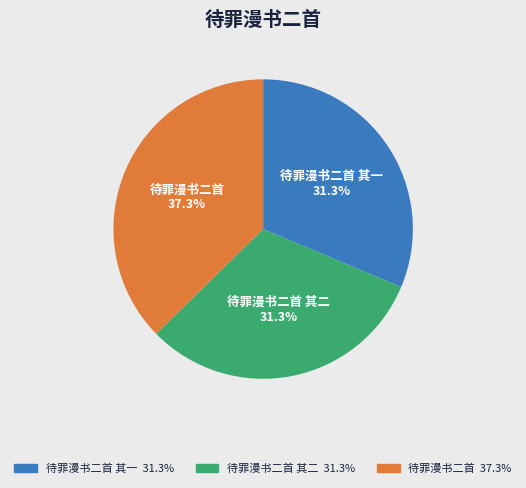

Count the number of slices in the pie.

3